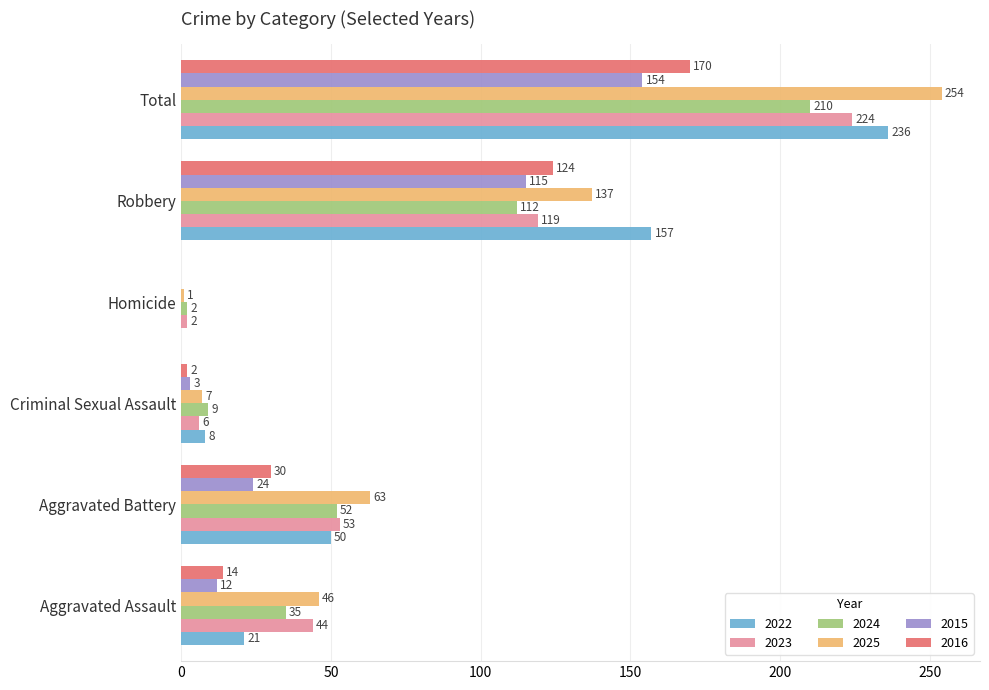

At which label is 2016 closest to 85?

Robbery